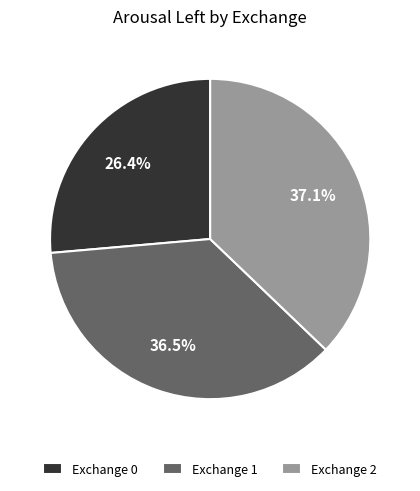

Rank the categories by value from highest to lowest.

Exchange 2, Exchange 1, Exchange 0